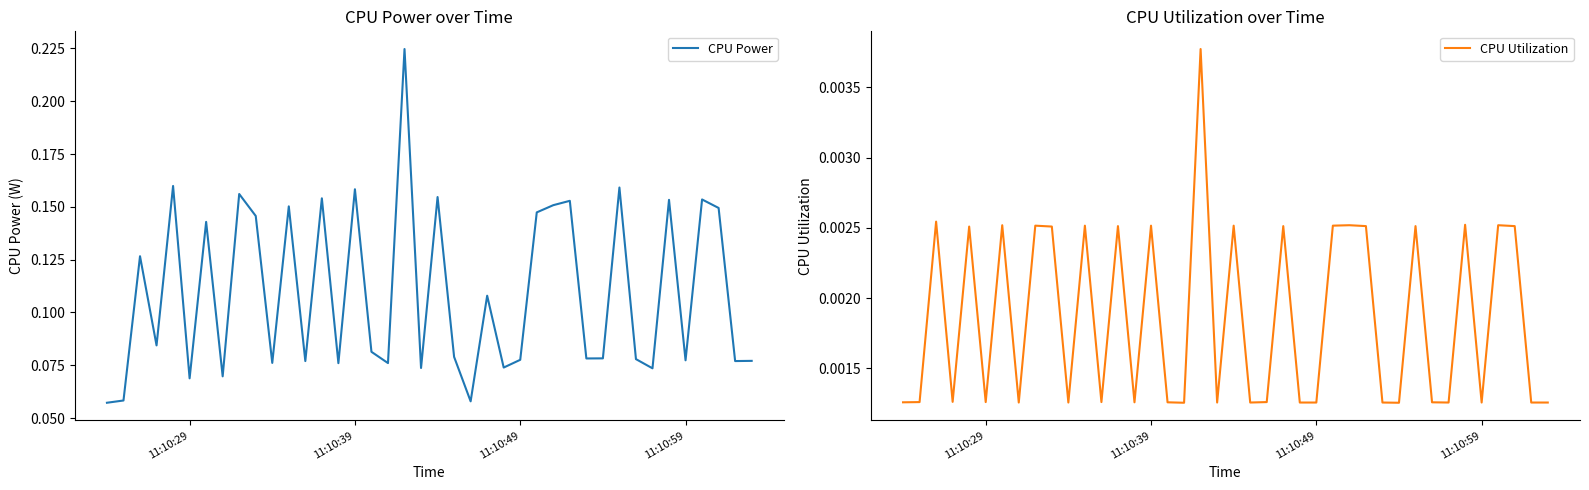

Is the value of CPU Utilization at 11 greater than the value of CPU Power at 31?

No